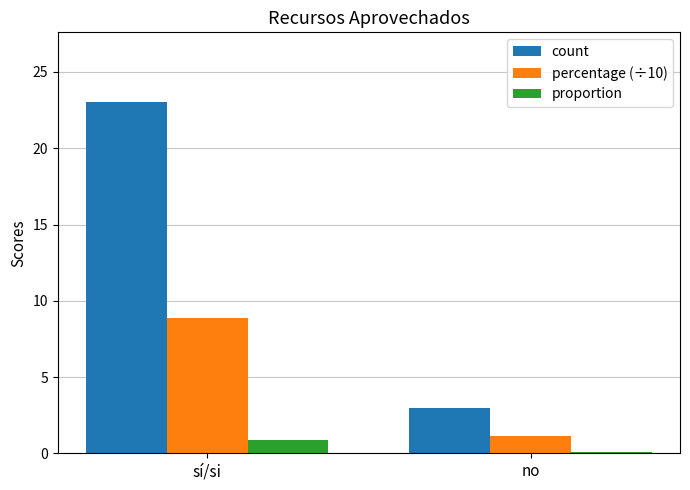

The value of percentage (÷10) at sí/si is 8.8. True or false?

True